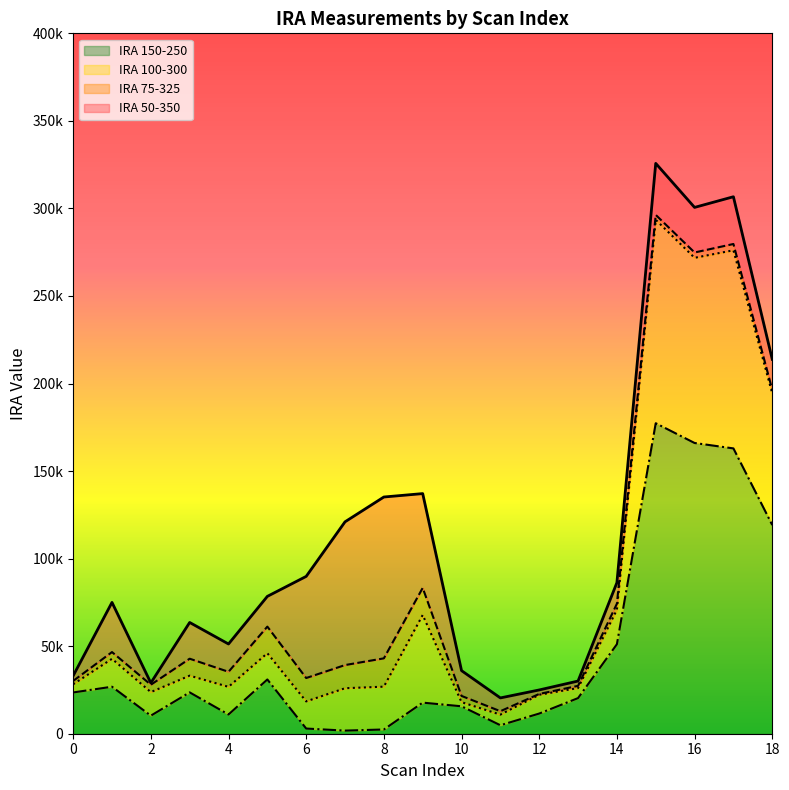

List the series in order of their peak value, highest first.

IRA 50-350, IRA 75-325, IRA 100-300, IRA 150-250